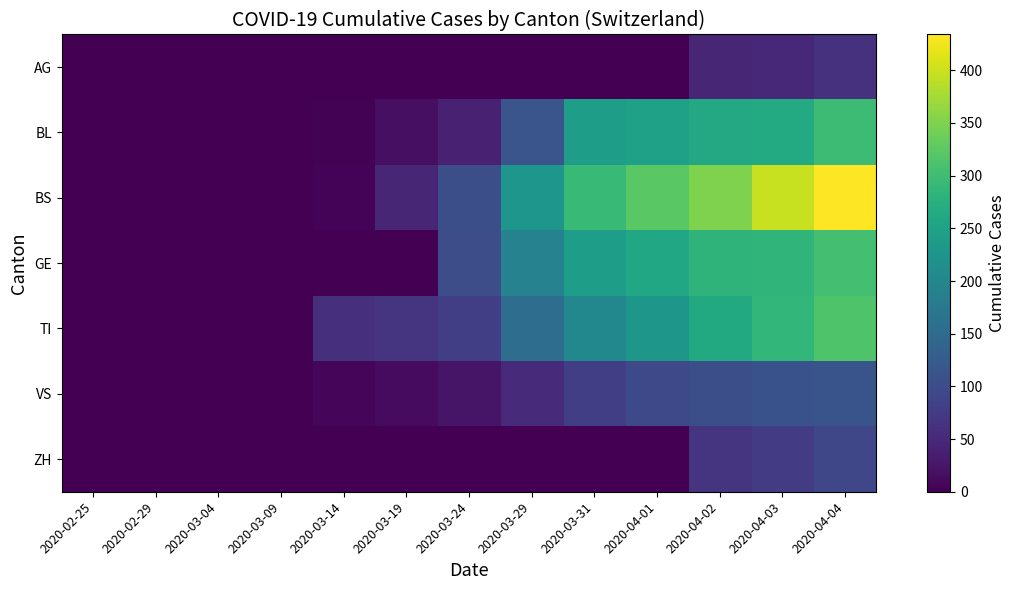

Reading left to right, list all the values displayed in this chart.

AG: 2020-02-25=0	2020-02-29=0	2020-03-04=0	2020-03-09=0	2020-03-14=0	2020-03-19=0	2020-03-24=0	2020-03-29=0	2020-03-31=0	2020-04-01=0	2020-04-02=46	2020-04-03=49	2020-04-04=62
BL: 2020-02-25=0	2020-02-29=0	2020-03-04=0	2020-03-09=1	2020-03-14=2	2020-03-19=18	2020-03-24=40	2020-03-29=115	2020-03-31=242	2020-04-01=249	2020-04-02=262	2020-04-03=266	2020-04-04=298
BS: 2020-02-25=0	2020-02-29=0	2020-03-04=0	2020-03-09=0	2020-03-14=4	2020-03-19=46	2020-03-24=105	2020-03-29=228	2020-03-31=292	2020-04-01=323	2020-04-02=350	2020-04-03=397	2020-04-04=434
GE: 2020-02-25=0	2020-02-29=0	2020-03-04=0	2020-03-09=0	2020-03-14=0	2020-03-19=0	2020-03-24=103	2020-03-29=193	2020-03-31=241	2020-04-01=260	2020-04-02=283	2020-04-03=284	2020-04-04=305
TI: 2020-02-25=0	2020-02-29=0	2020-03-04=0	2020-03-09=0	2020-03-14=61	2020-03-19=67	2020-03-24=80	2020-03-29=155	2020-03-31=202	2020-04-01=229	2020-04-02=263	2020-04-03=287	2020-04-04=314
VS: 2020-02-25=0	2020-02-29=0	2020-03-04=0	2020-03-09=0	2020-03-14=6	2020-03-19=12	2020-03-24=25	2020-03-29=54	2020-03-31=81	2020-04-01=96	2020-04-02=104	2020-04-03=109	2020-04-04=112
ZH: 2020-02-25=0	2020-02-29=0	2020-03-04=0	2020-03-09=0	2020-03-14=0	2020-03-19=0	2020-03-24=0	2020-03-29=0	2020-03-31=0	2020-04-01=0	2020-04-02=65	2020-04-03=75	2020-04-04=92